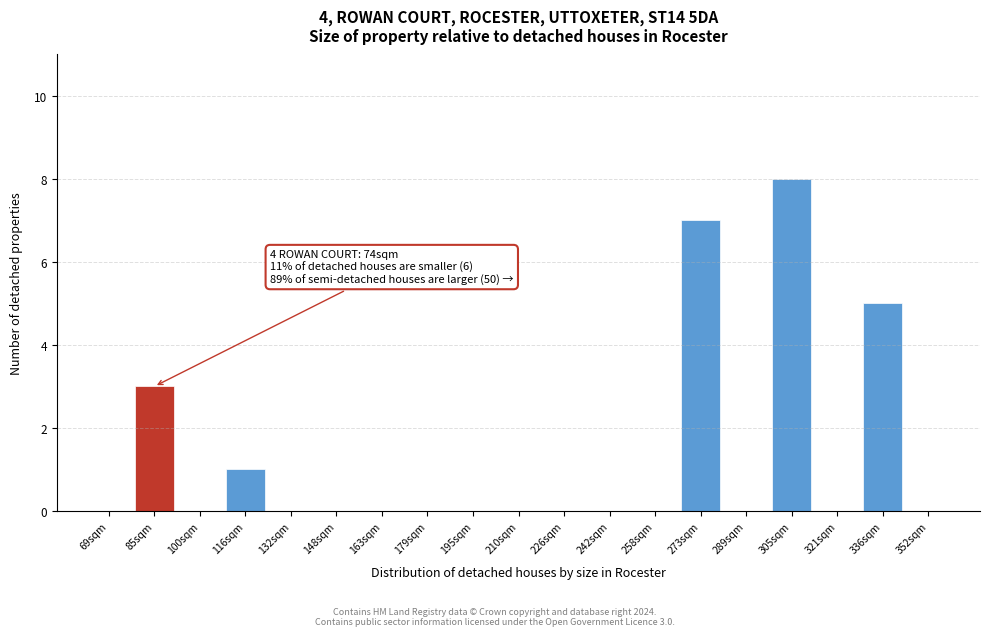

Reading left to right, list all the values displayed in this chart.

69sqm=0	85sqm=3	100sqm=0	116sqm=1	132sqm=0	148sqm=0	163sqm=0	179sqm=0	195sqm=0	210sqm=0	226sqm=0	242sqm=0	258sqm=0	273sqm=7	289sqm=0	305sqm=8	321sqm=0	336sqm=5	352sqm=0